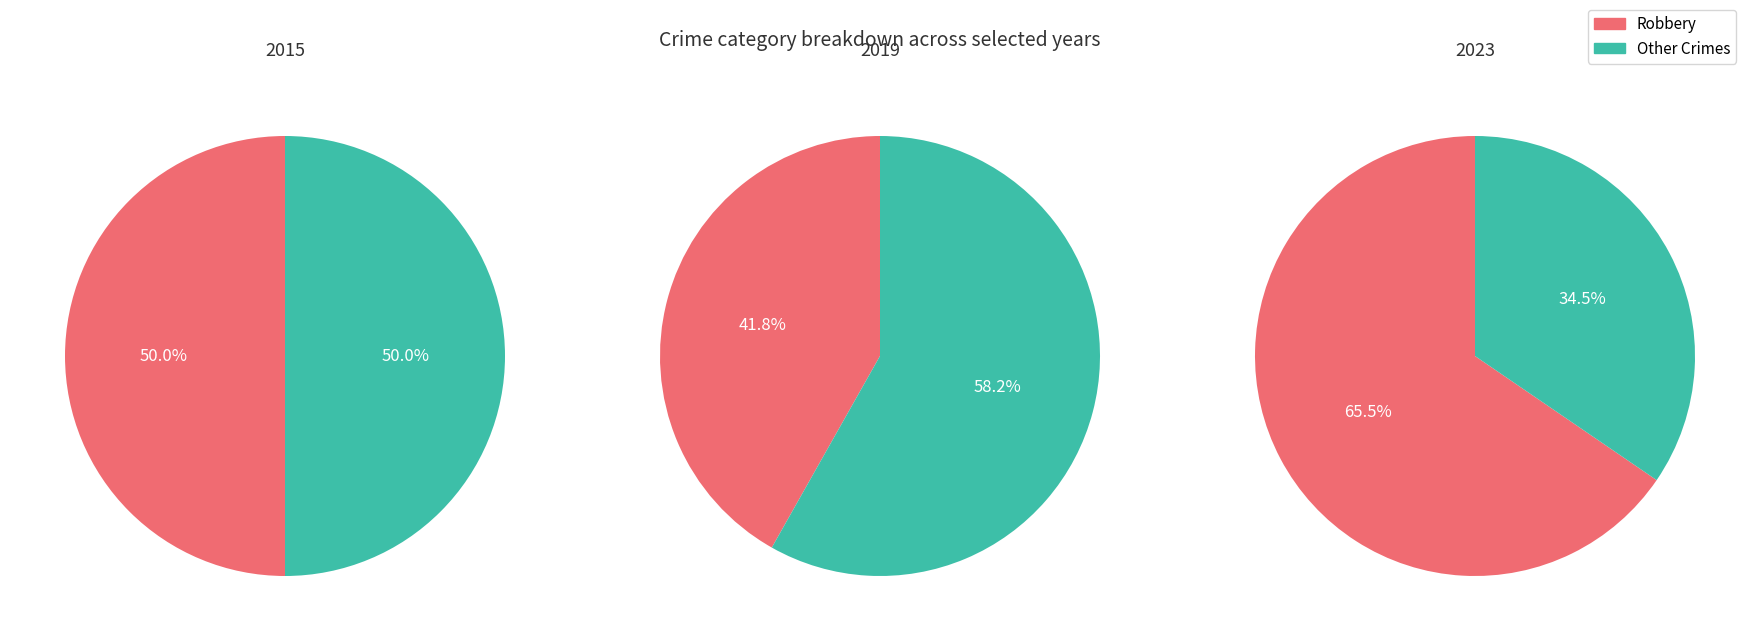

Does Robbery represent more than half of the total?

No